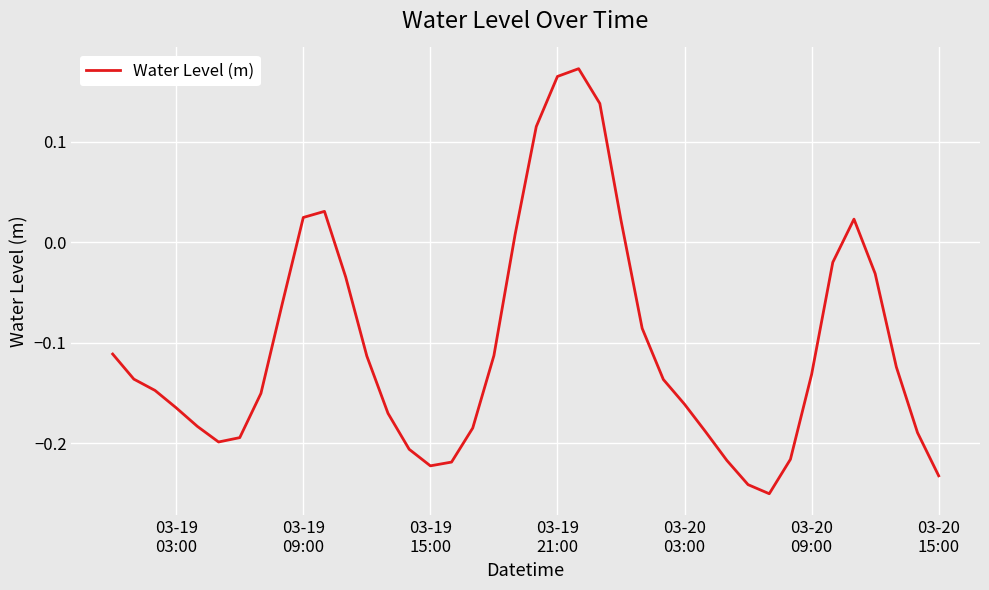

What is the difference between the maximum and minimum values?

0.4